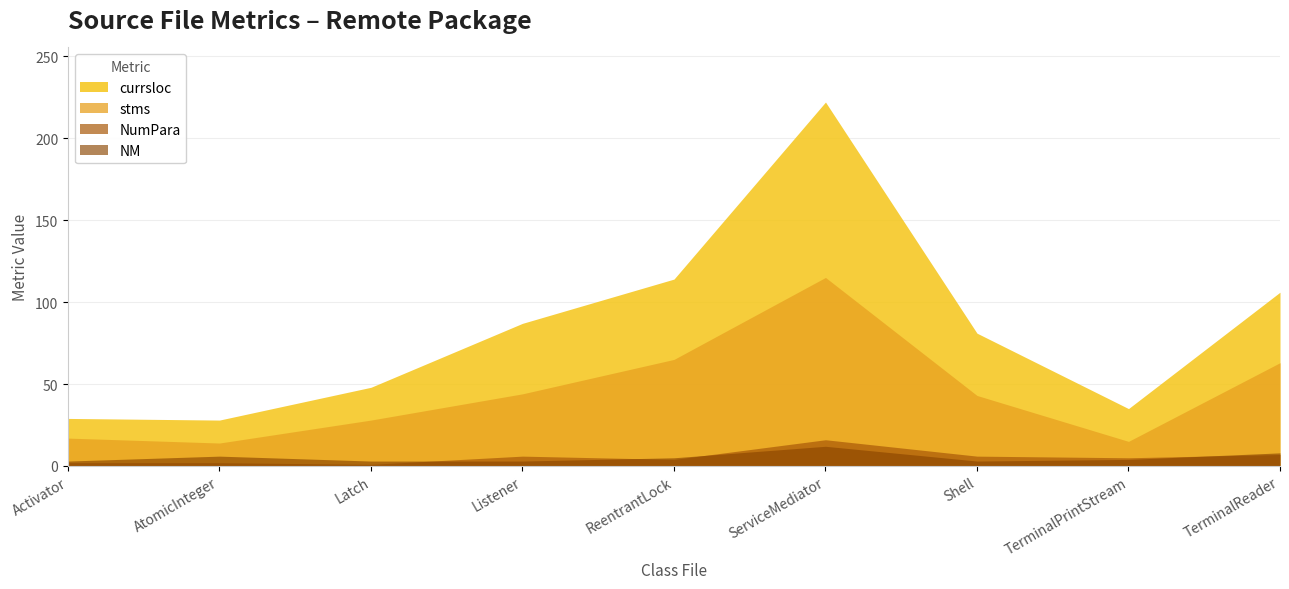

At which category does the chart reach its peak across all series?

ServiceMediator